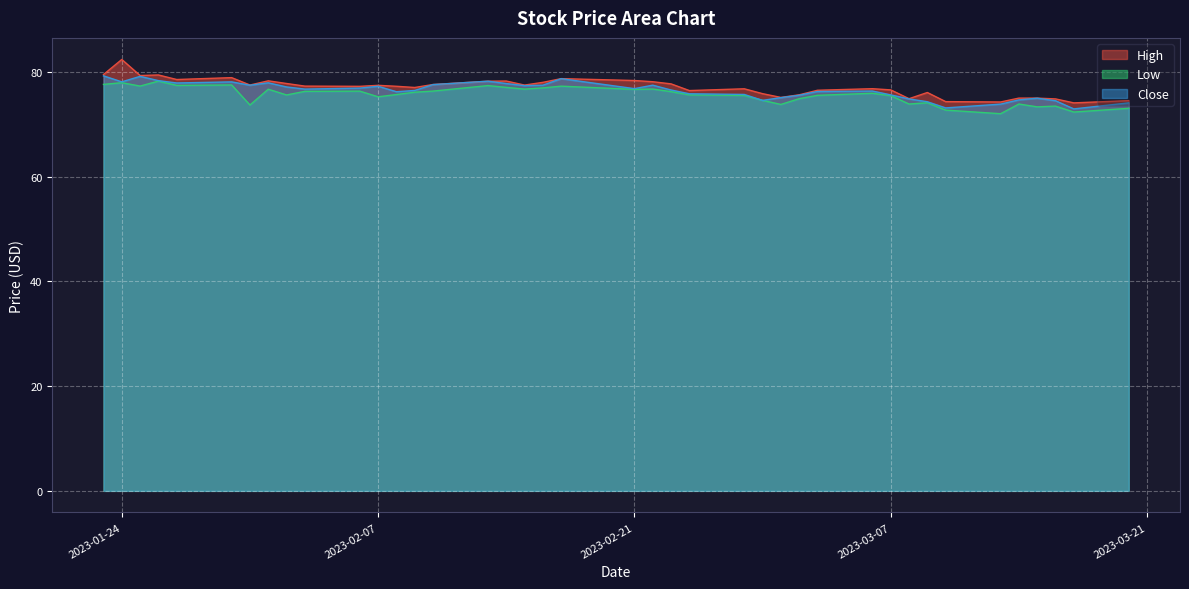

How many interior local peaks does the Close series have?

9